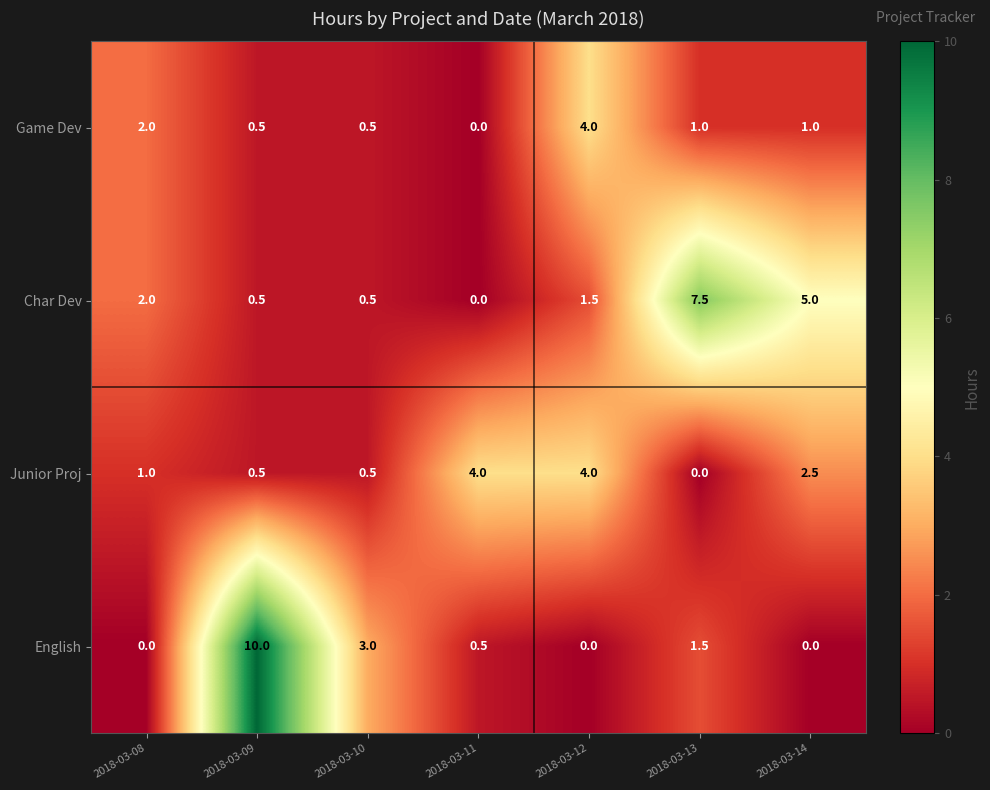

At which label does Game Dev first exceed 1?

2018-03-08